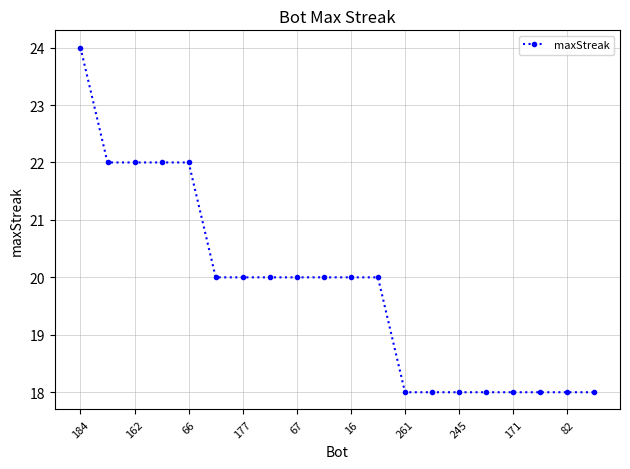

What is the average value?

20